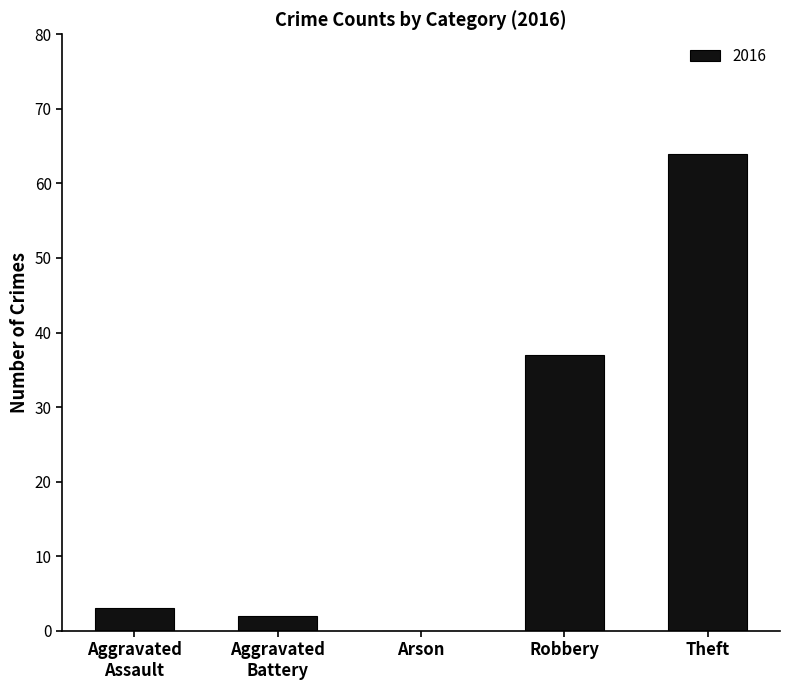

Where is the data nearest to the value 32?

Robbery